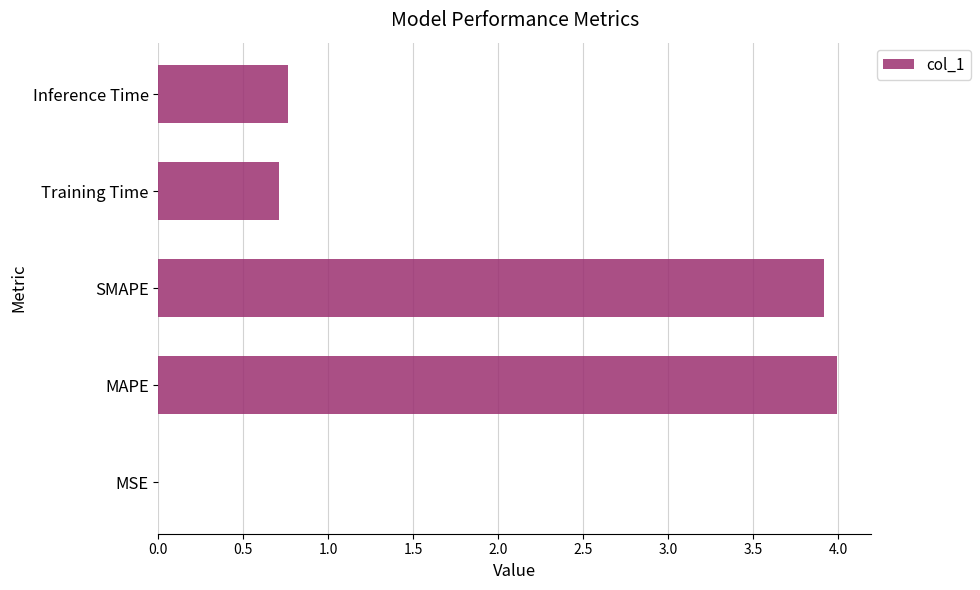

What is the sum of all values?

9.4